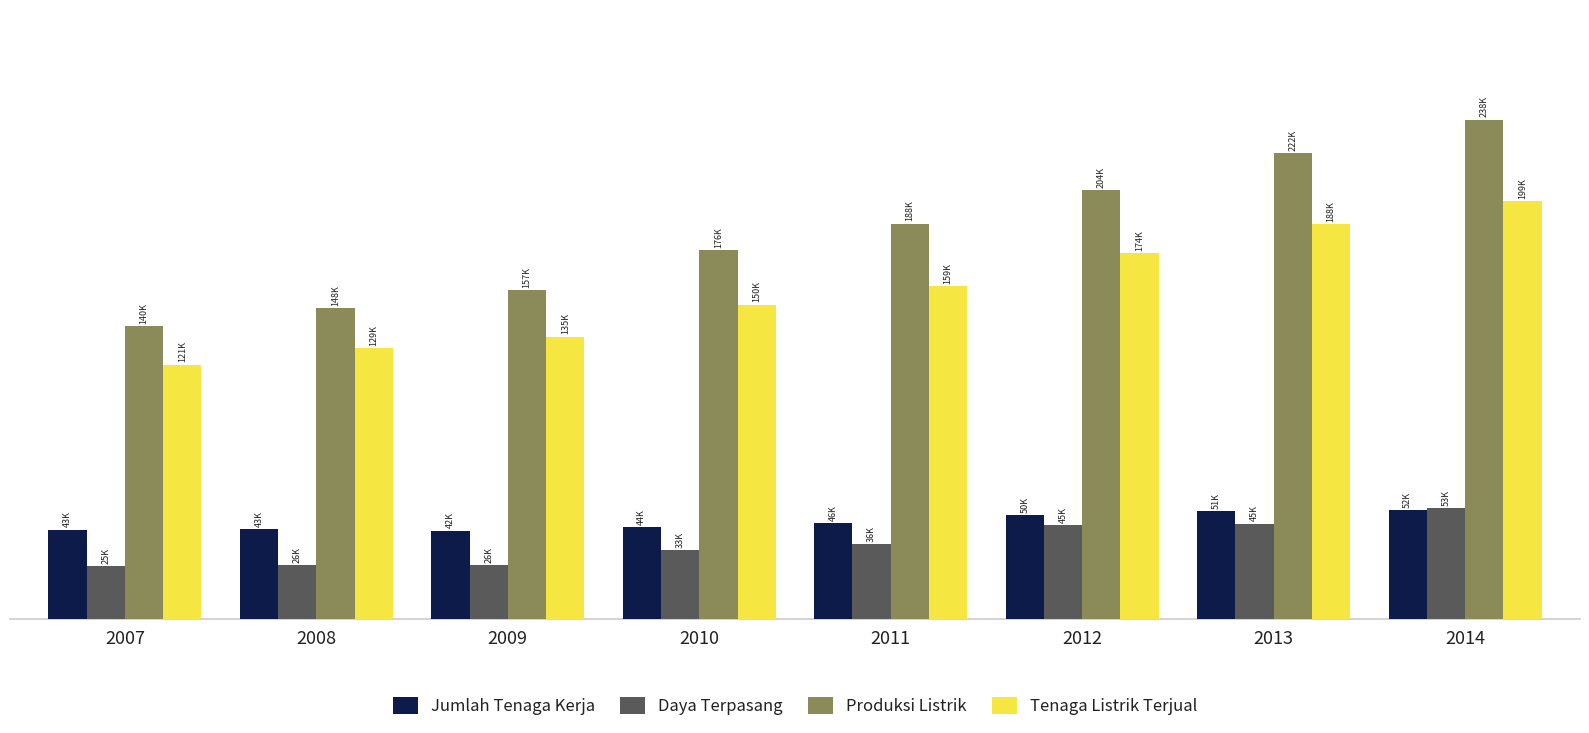

Which series has the widest spread of values?

Produksi Listrik